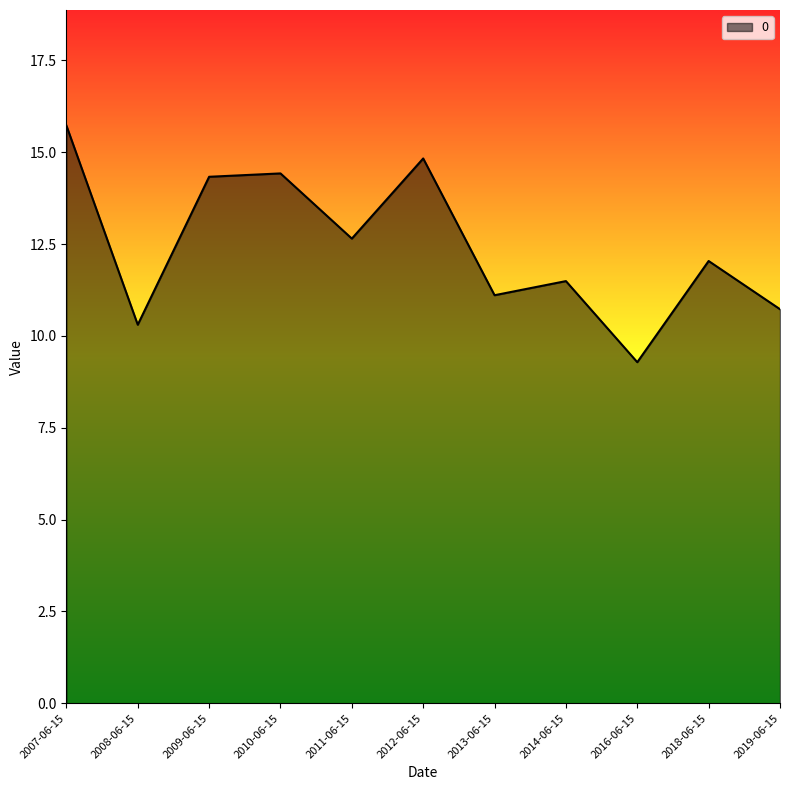

How many values exceed 12?

6